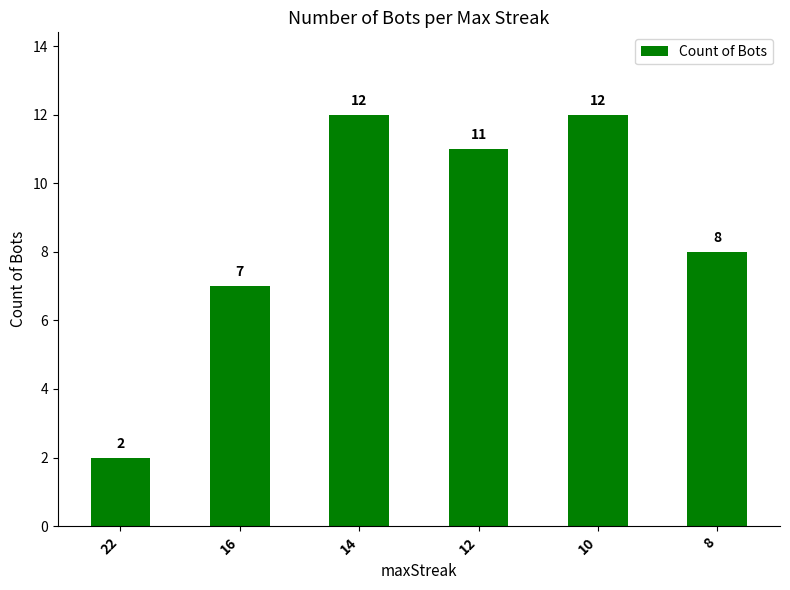

The chart shows a value of 3 at 14. True or false?

False